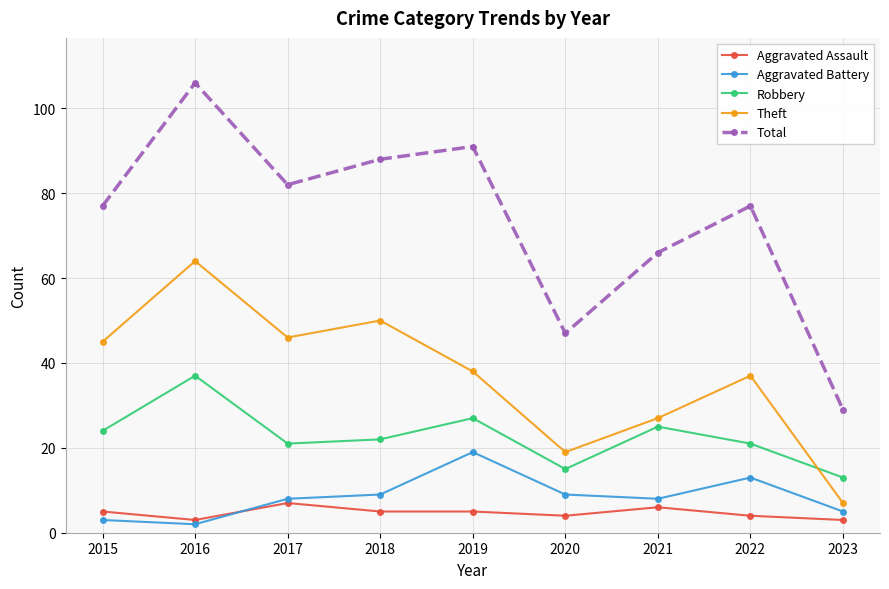

Which series changed the most between 2015 and 2020?

Total